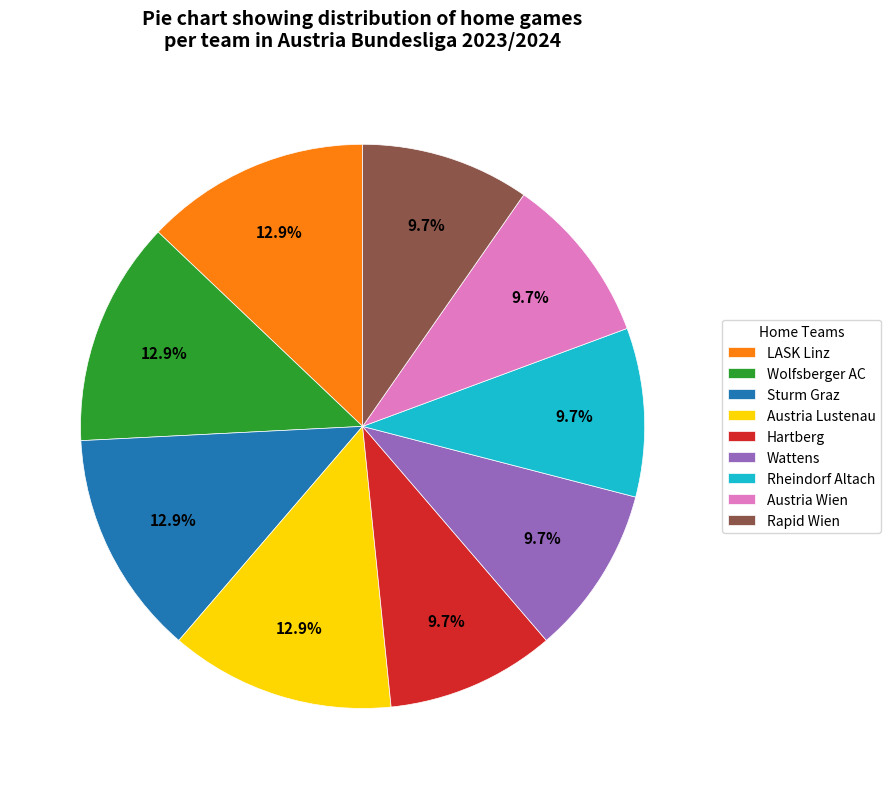

Is the sum of Rapid Wien and Sturm Graz greater than half?

No